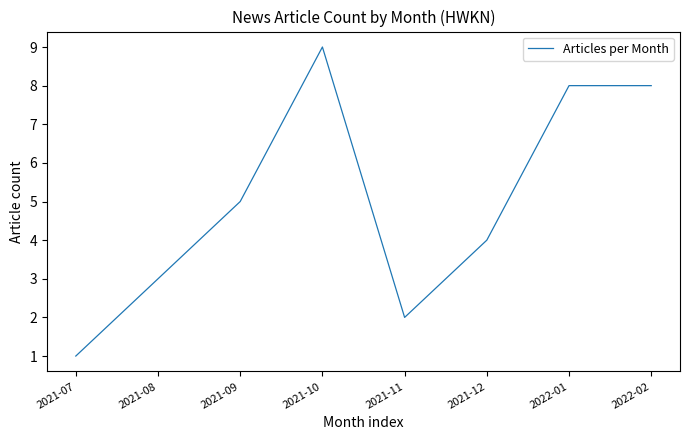

What is the sum of all values?

40